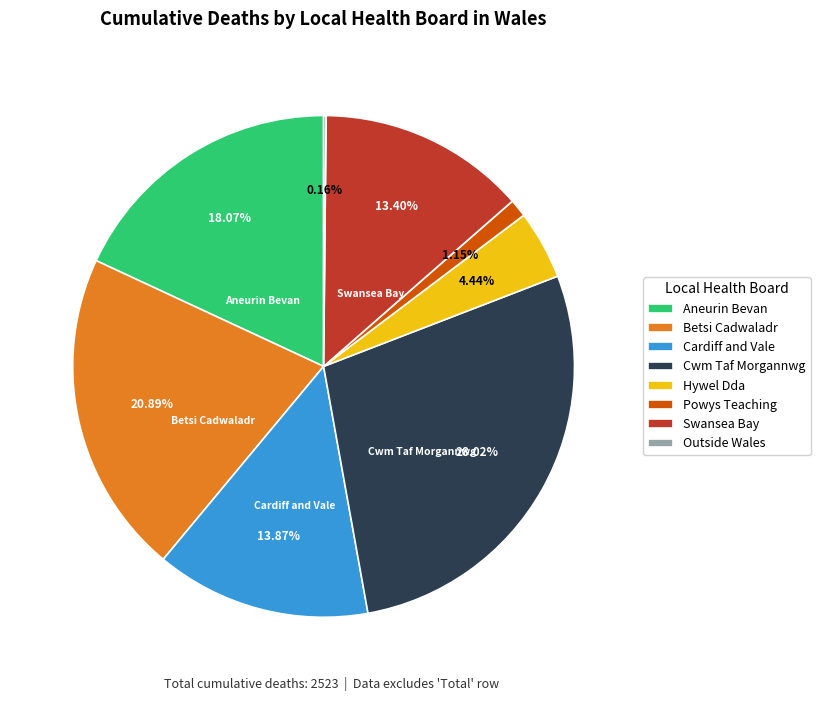

Which has a higher value, Cwm Taf Morgannwg or Swansea Bay?

Cwm Taf Morgannwg